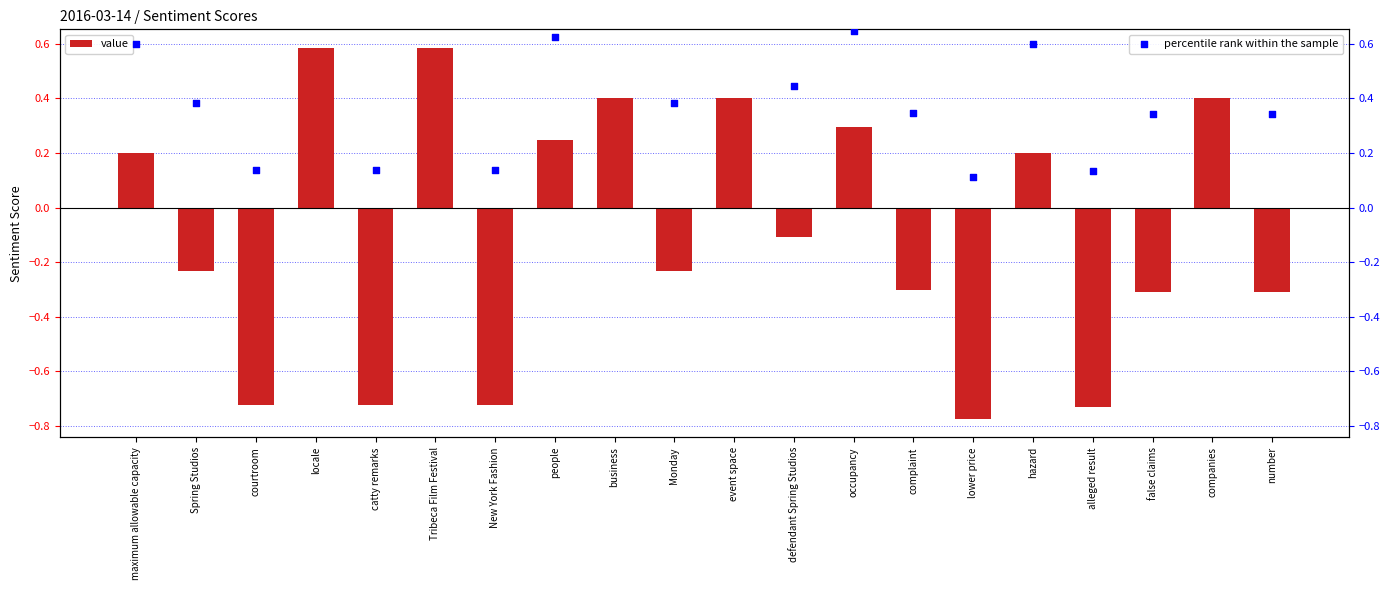

At how many categories does at least one series exceed 0?

20